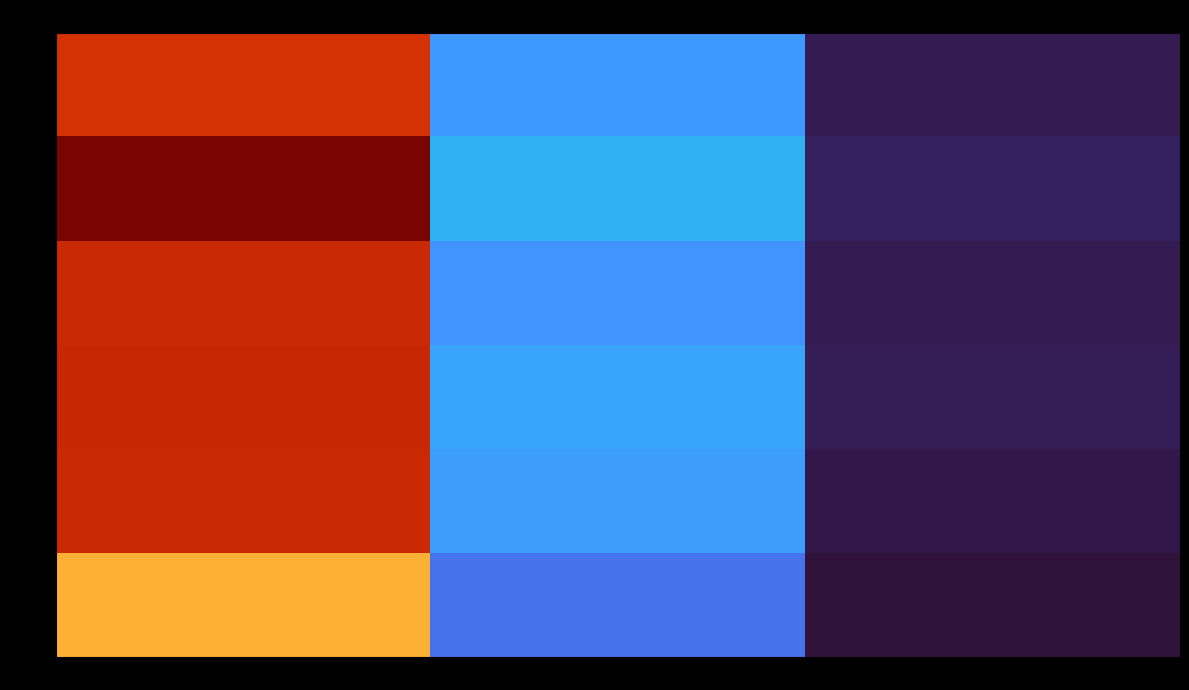

Between col_1 and col_2, which series saw the biggest shift?

row_4